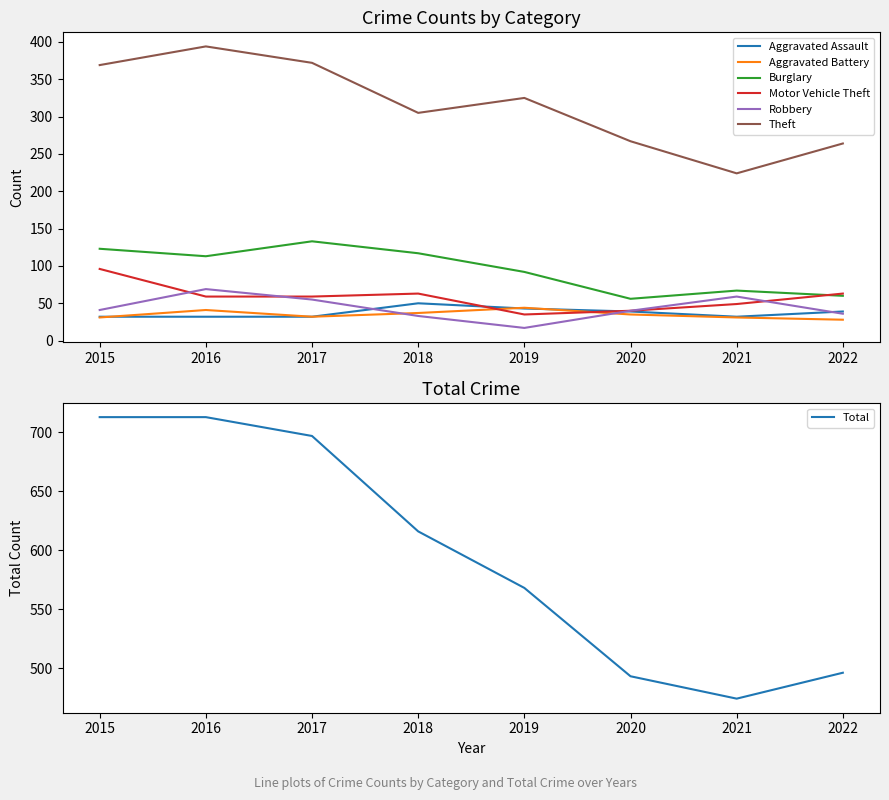

Between which two adjacent categories do Burglary and Motor Vehicle Theft first intersect?

2021 and 2022